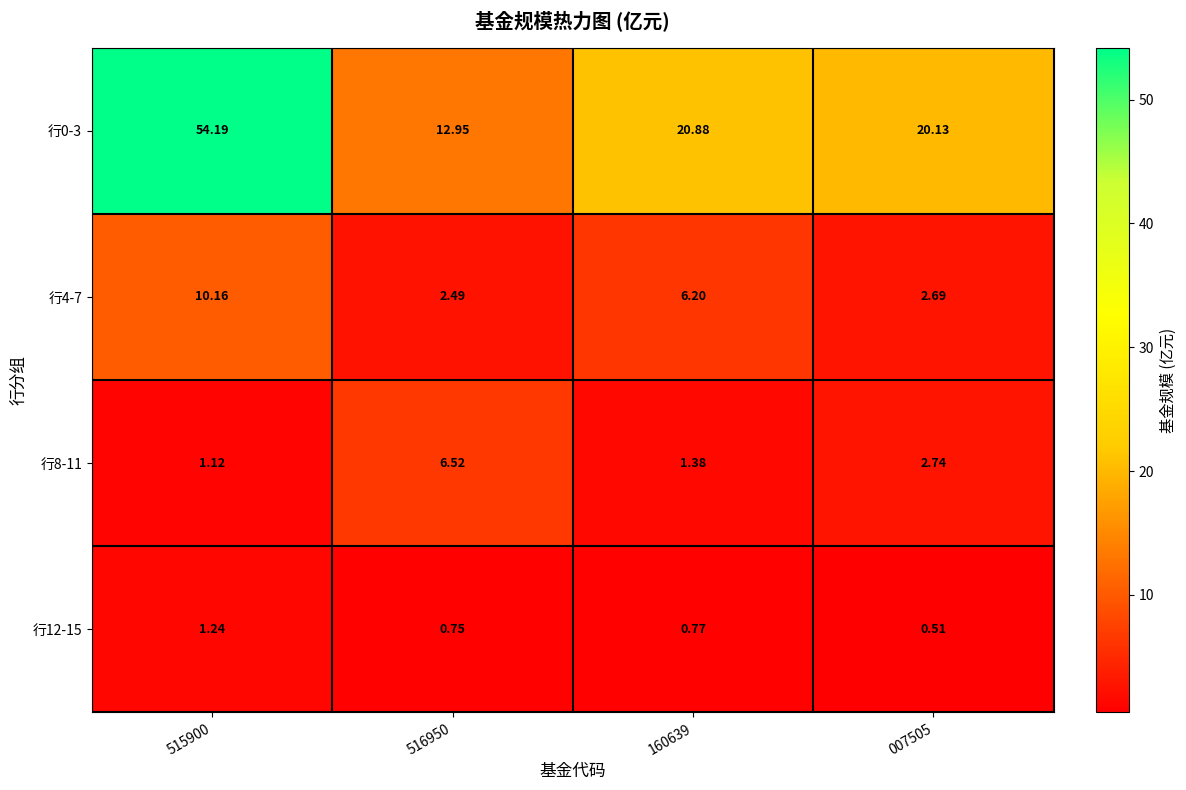

What is the difference between the highest and lowest values at 515900?

53.1